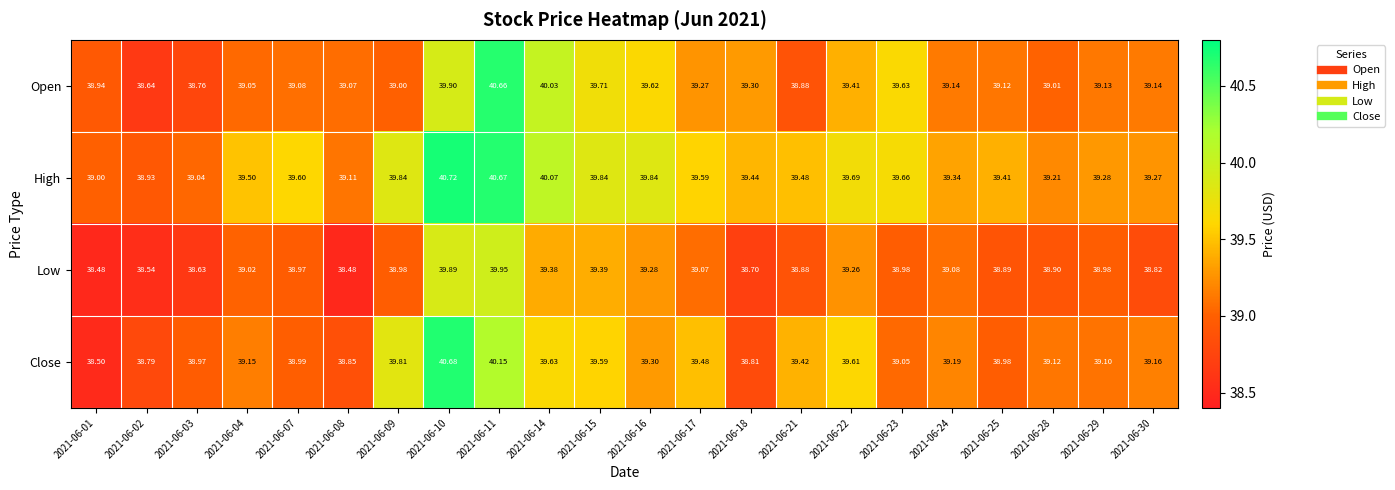

Which series has the largest range (max minus min)?

Close